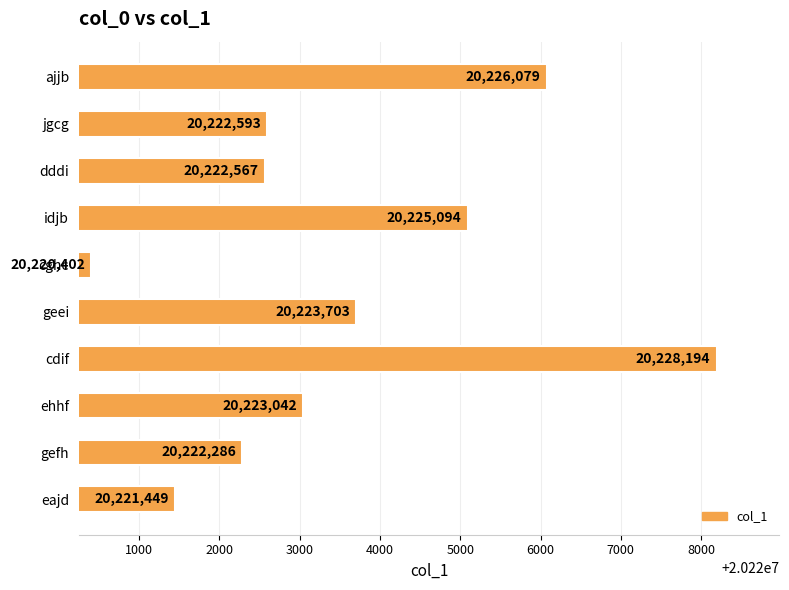

At which category does the chart reach its minimum across all series?

cghc